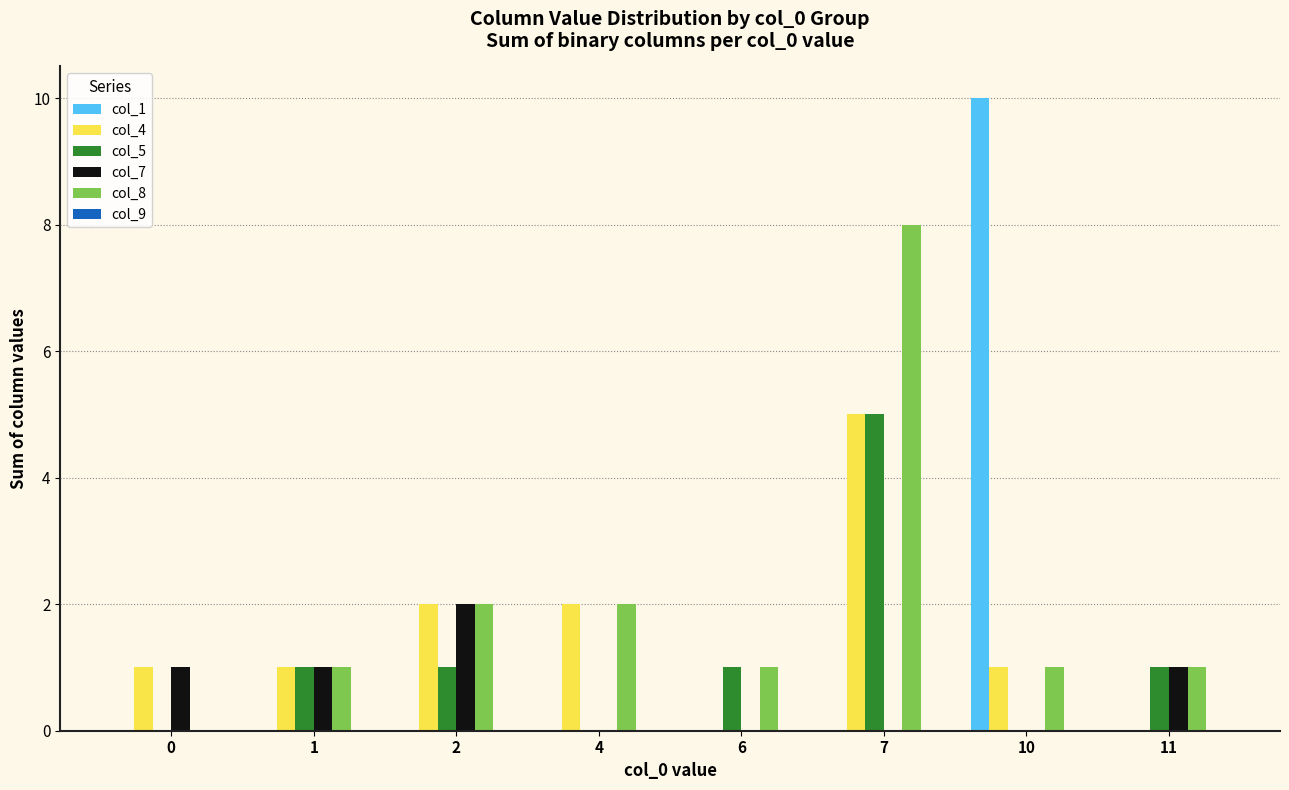

How many groups of bars are there?

8